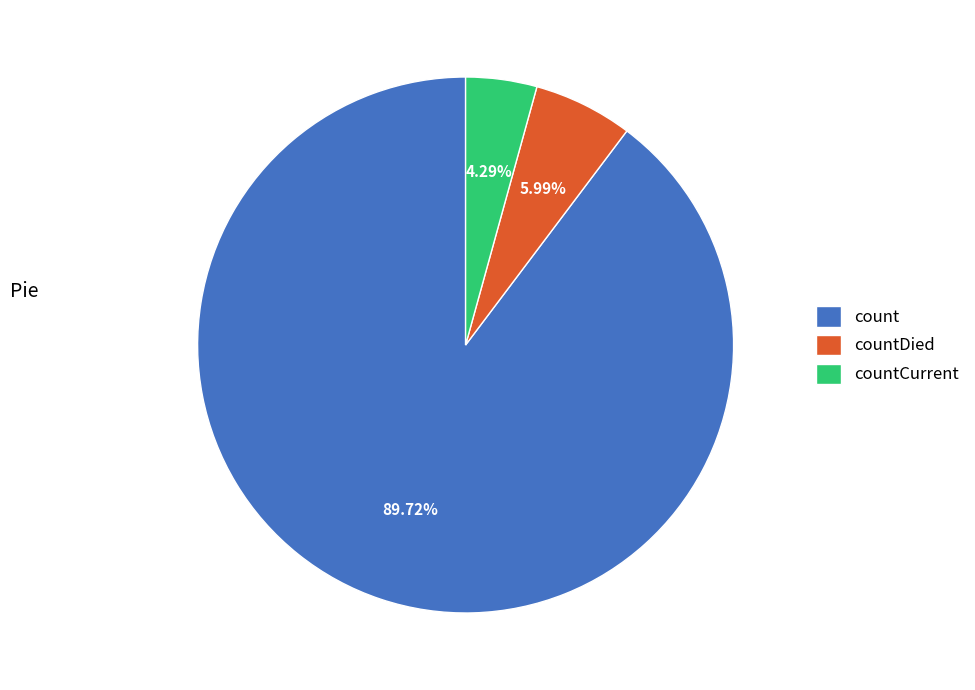

Do count and countCurrent together represent more than half of the pie?

Yes